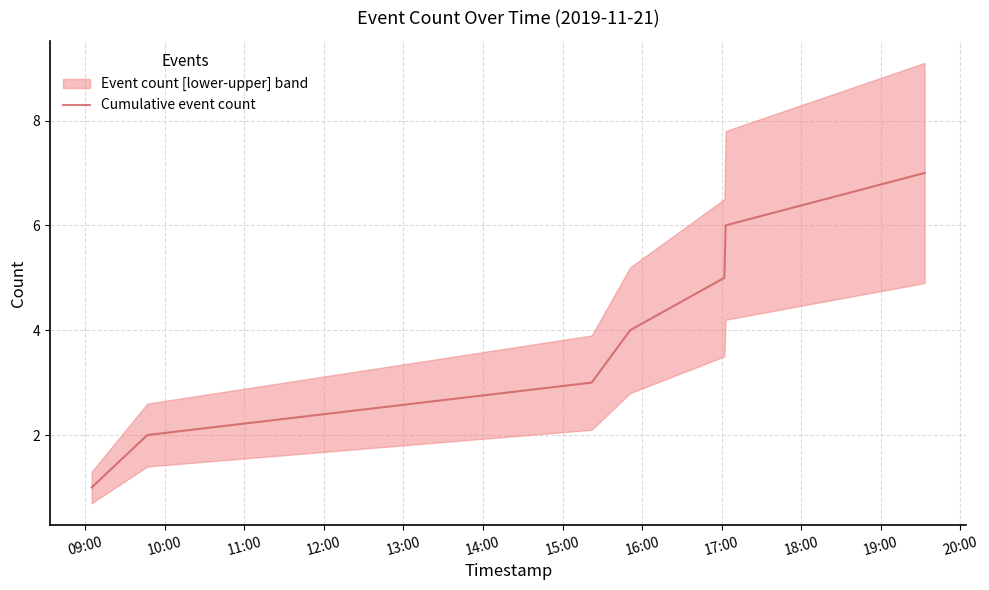

What is the maximum value for Cumulative event count?

7